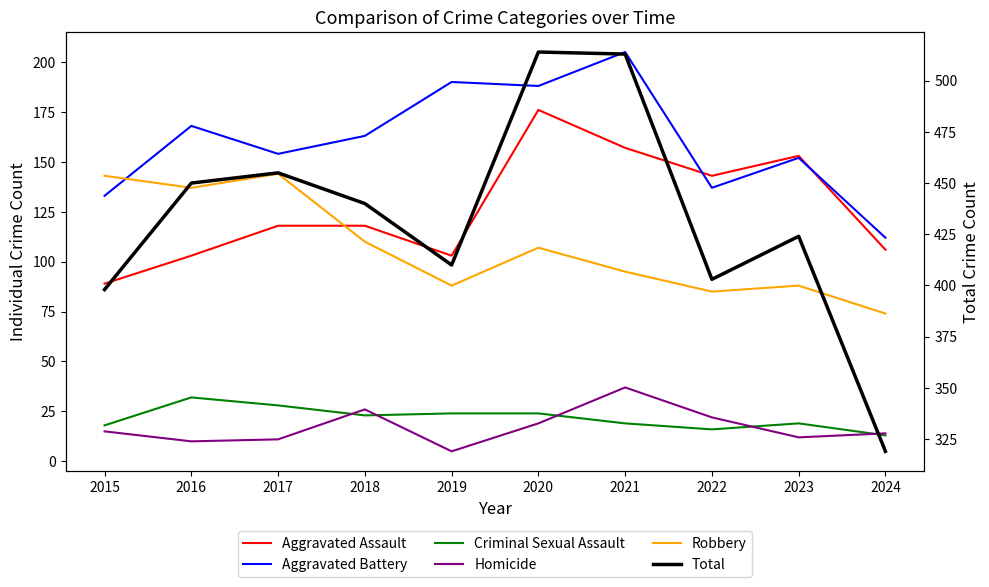

True or false: Criminal Sexual Assault has more than 2 points higher than both neighbors.

False